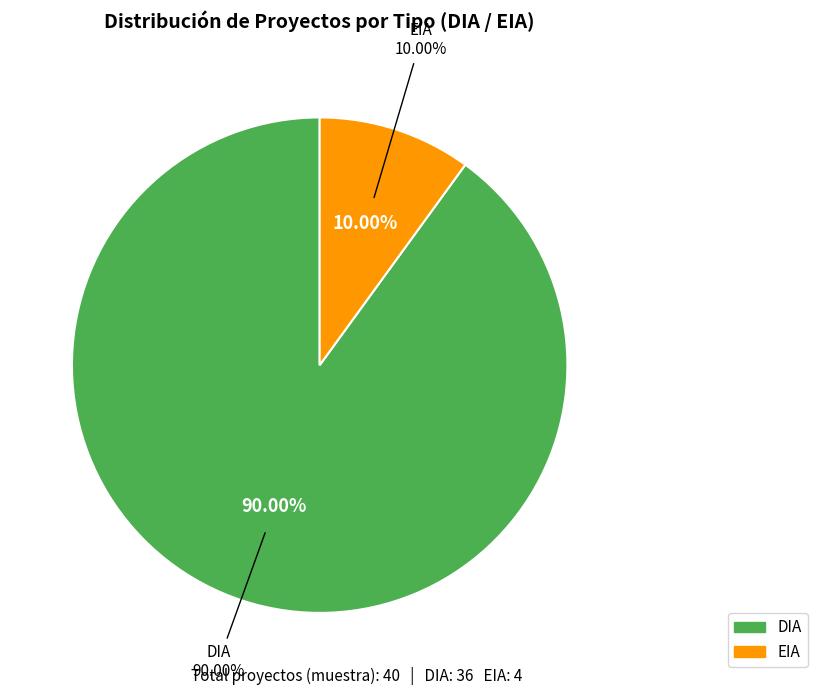

How many segments does this pie chart have?

2